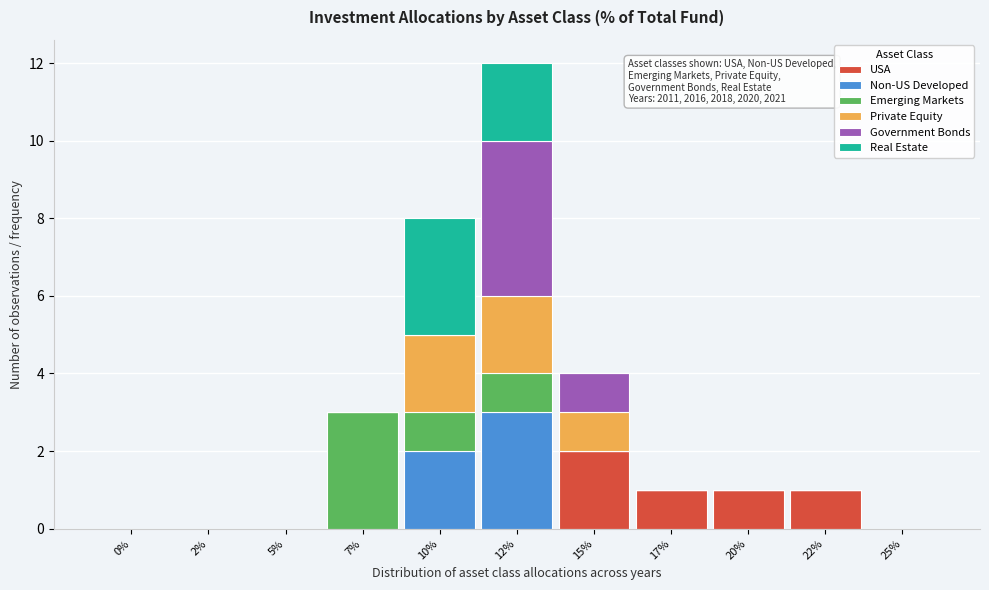

Which category has the highest value in the USA series?

15%